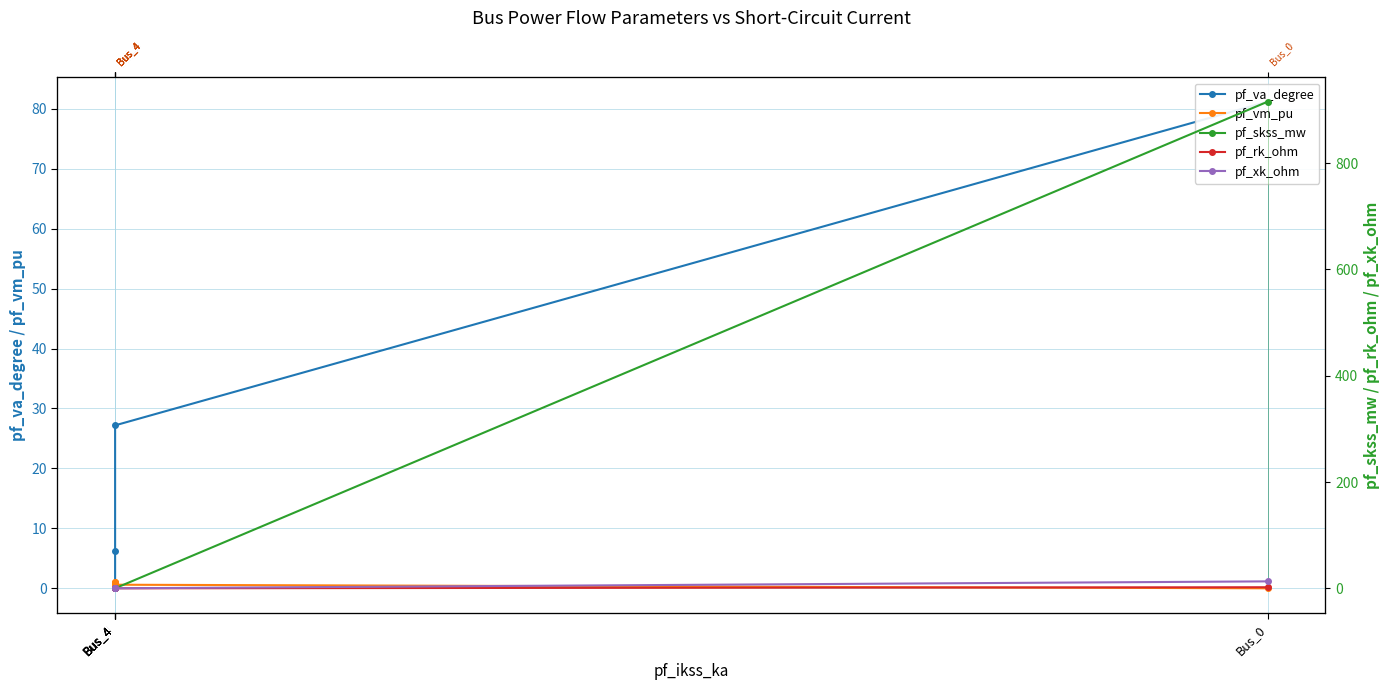

Reading right to left, what are all the values shown in this chart?

pf_va_degree: Bus_4=-0.0	Bus_4=-0.0	Bus_4=6.2	Bus_4=27.2	Bus_0=81.2
pf_vm_pu: Bus_4=1.0	Bus_4=1.0	Bus_4=0.8	Bus_4=0.6	Bus_0=0.0
pf_skss_mw: Bus_4=0.0	Bus_4=0.0	Bus_4=0.0	Bus_4=0.0	Bus_0=915.7
pf_rk_ohm: Bus_4=0.0	Bus_4=0.0	Bus_4=0.0	Bus_4=0.0	Bus_0=2.0
pf_xk_ohm: Bus_4=0.0	Bus_4=0.0	Bus_4=0.0	Bus_4=0.0	Bus_0=13.1